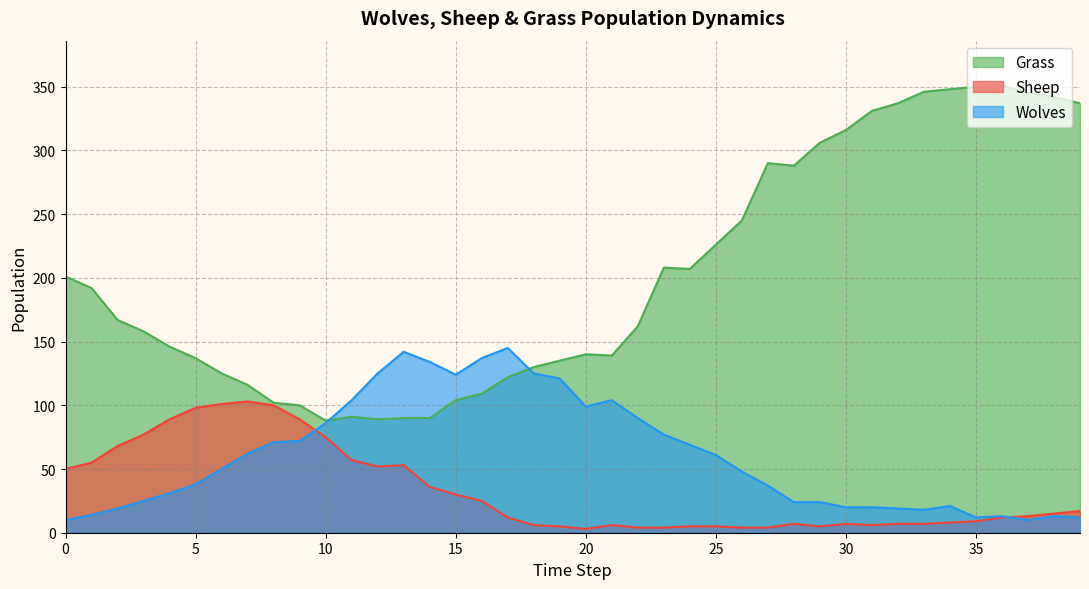

At which category does Grass reach its first local peak?

11